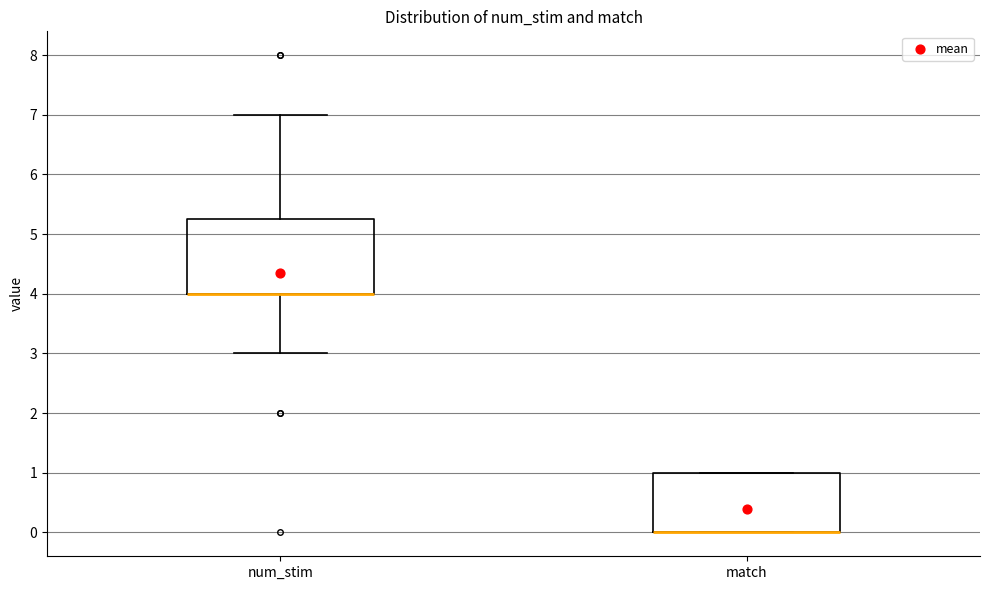

Reading left to right, transcribe this box plot: for each box, give where its median line is, the range the box spans, and where its two whiskers end, as read against the y-axis. The values are not printed on the chart, so give them approximately, as read against the axis.

num_stim: median 4.0 (drawn on the box's lower edge), box 4.0 to 5.3, whiskers 3.0 to 7.0
match: median 0.0 (drawn on the box's lower edge), box 0.0 to 1.0, whiskers 0.0 to 1.0